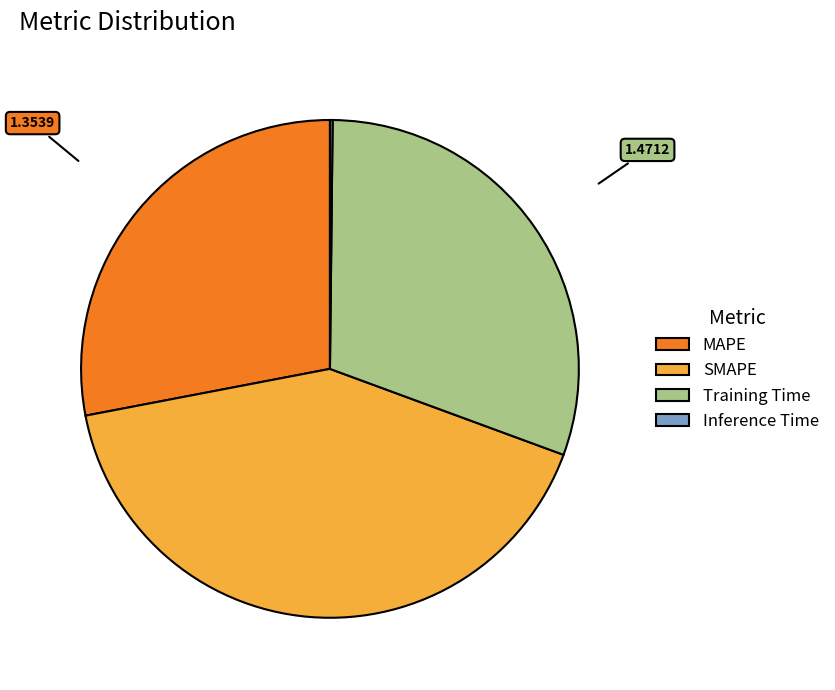

What is the largest slice in the pie chart?

SMAPE